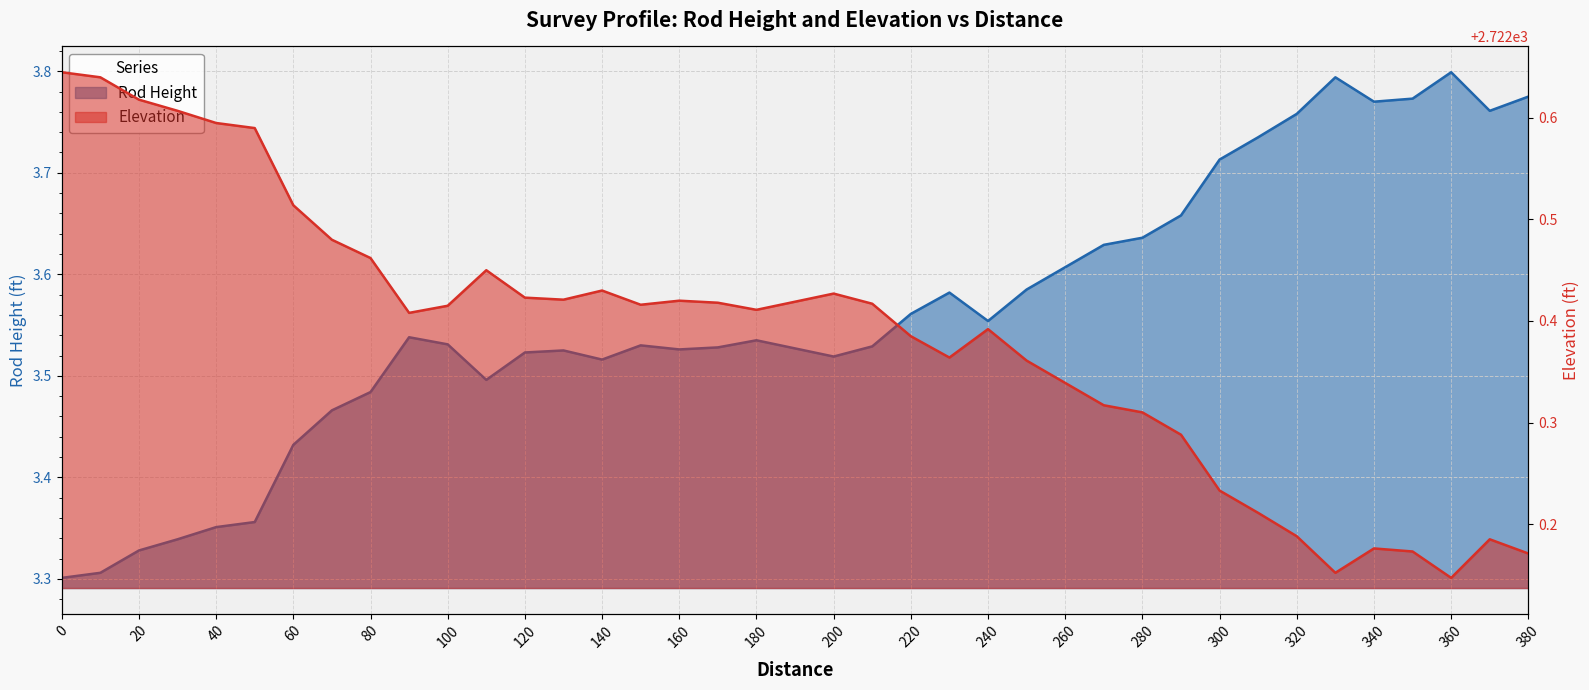

Rank the series at 220 from highest to lowest value.

Elevation, Rod Height